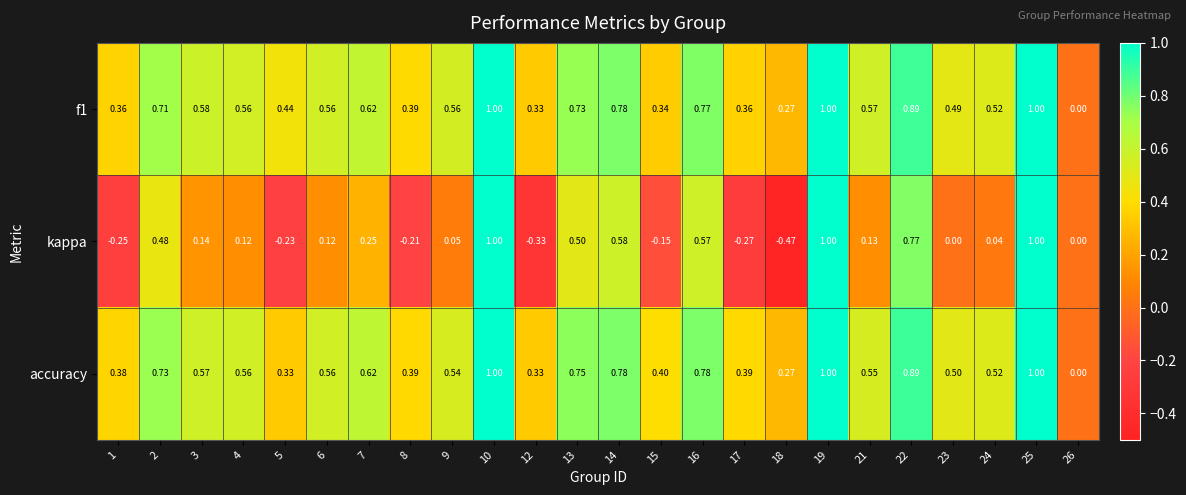

Which series has the largest total across all categories?

accuracy